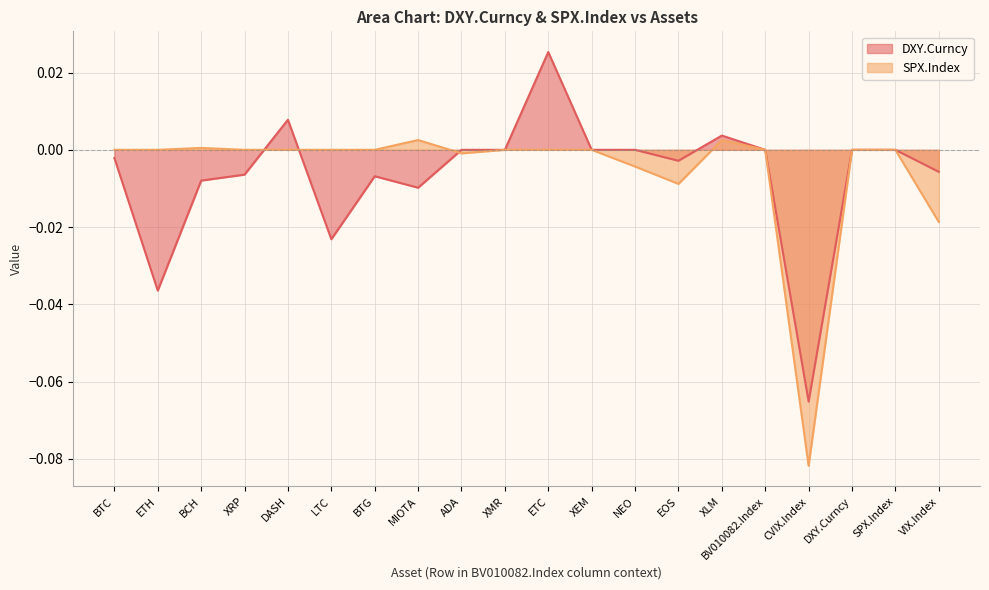

What position from the right is DXY.Curncy?

3